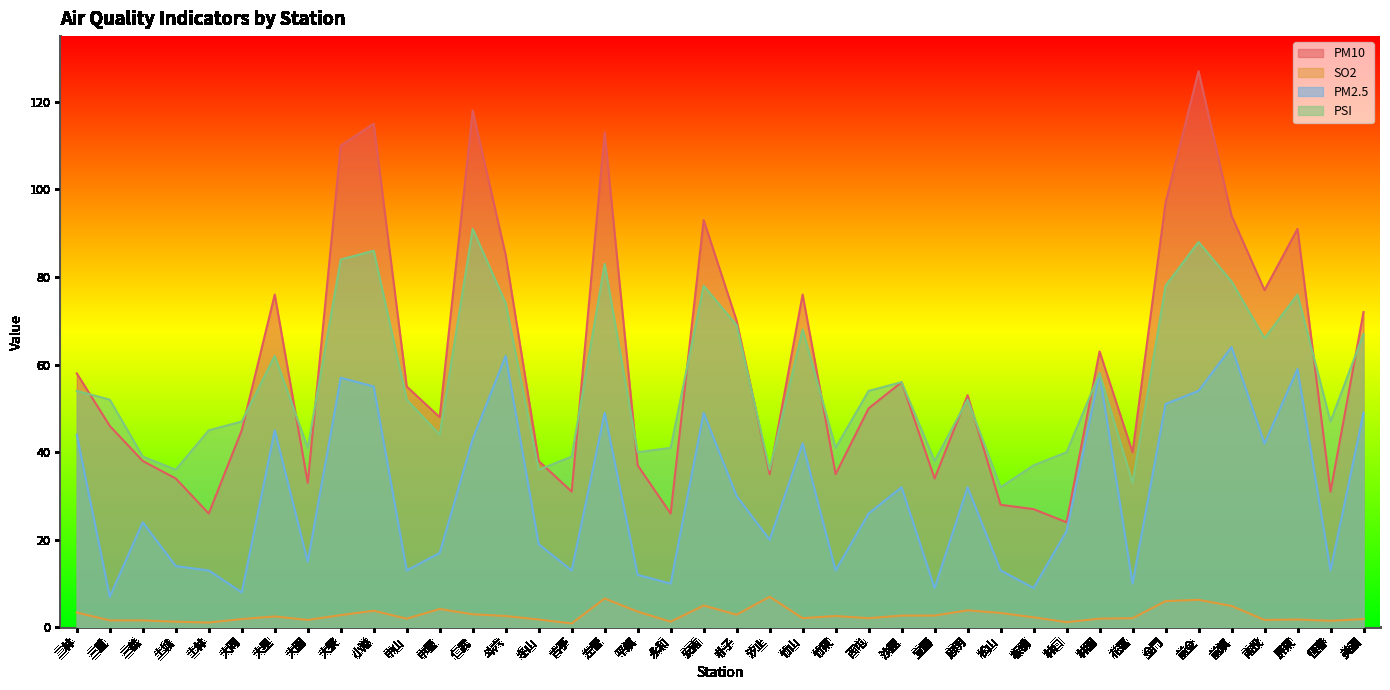

True or false: PSI and SO2 intersect in this chart.

False